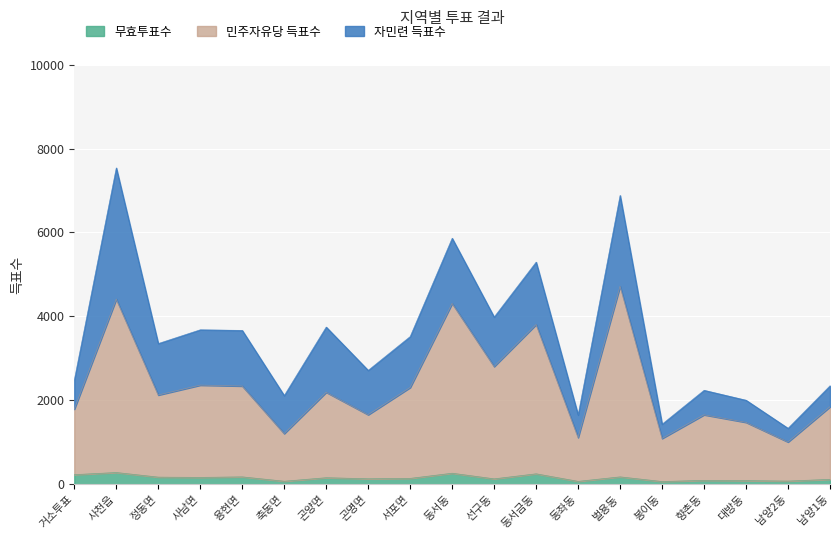

What is the average value of the 민주자유당 득표수 series?

2327